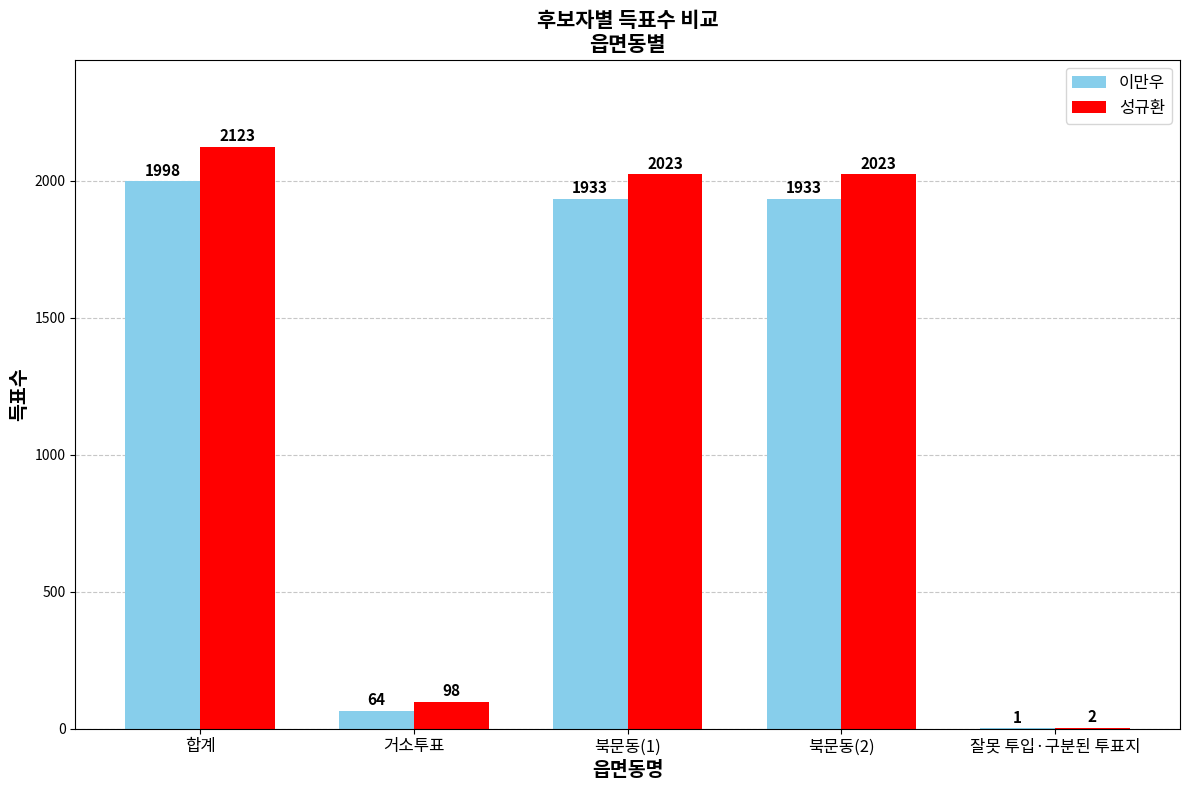

What is the sum of the 성규환 values at 북문동(1) and 북문동(2)?

4046